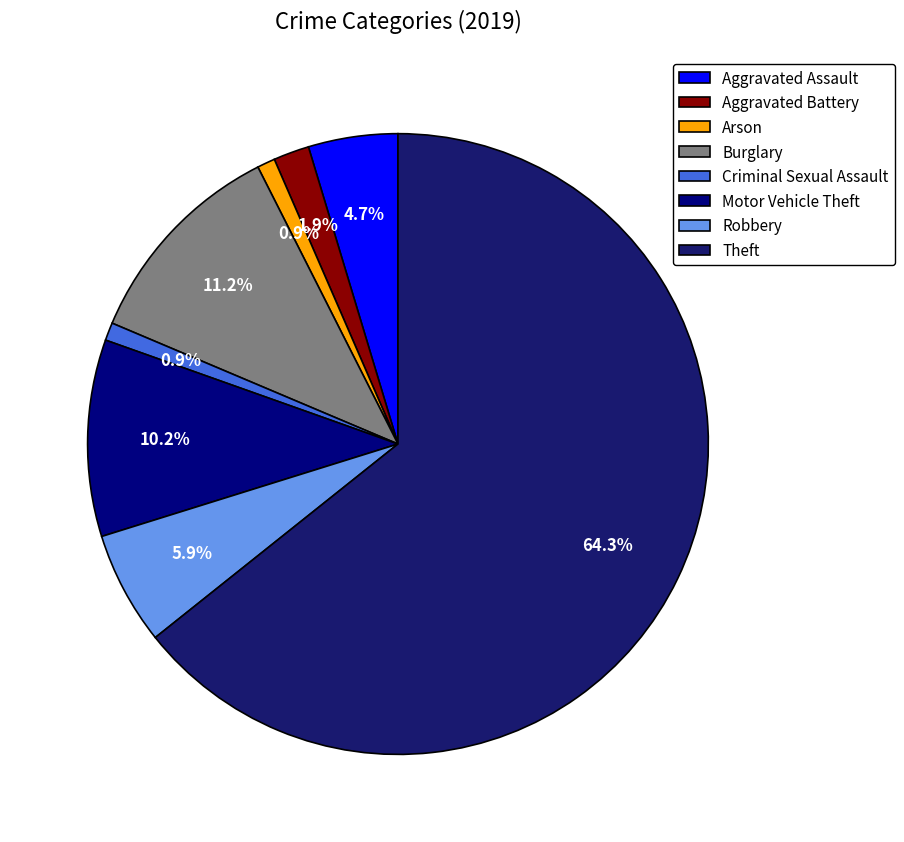

Approximately how many times larger is the value at Aggravated Battery compared to Aggravated Assault?

0.4